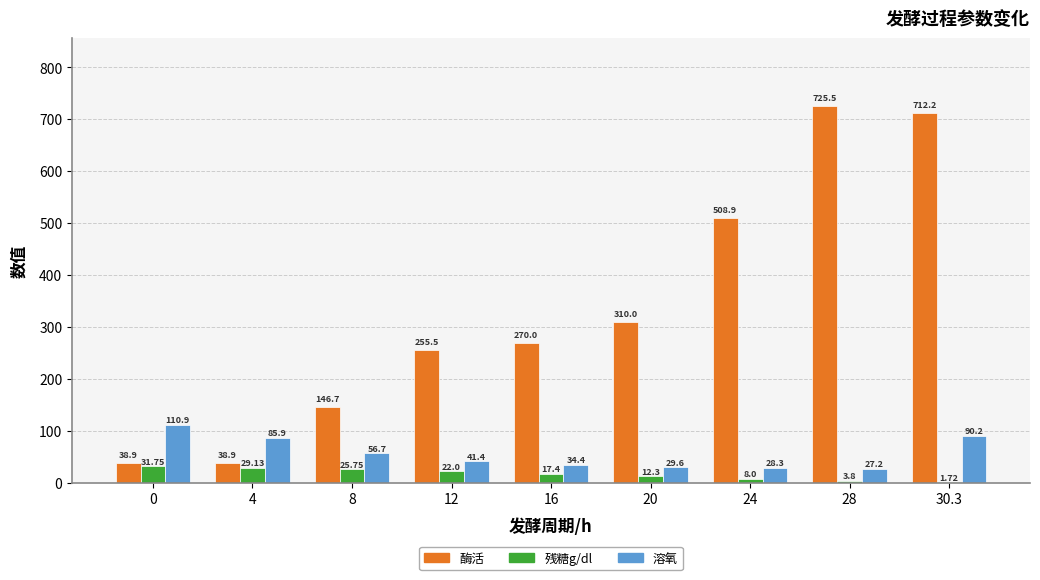

What is the sum of all 酶活 values?

3006.6